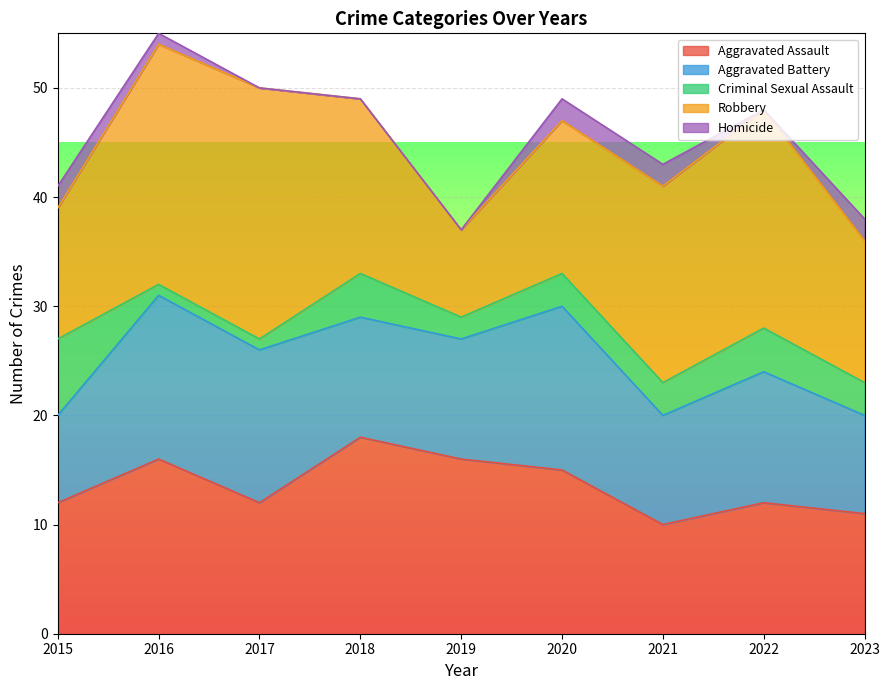

Read the Aggravated Battery value at 2020.

15